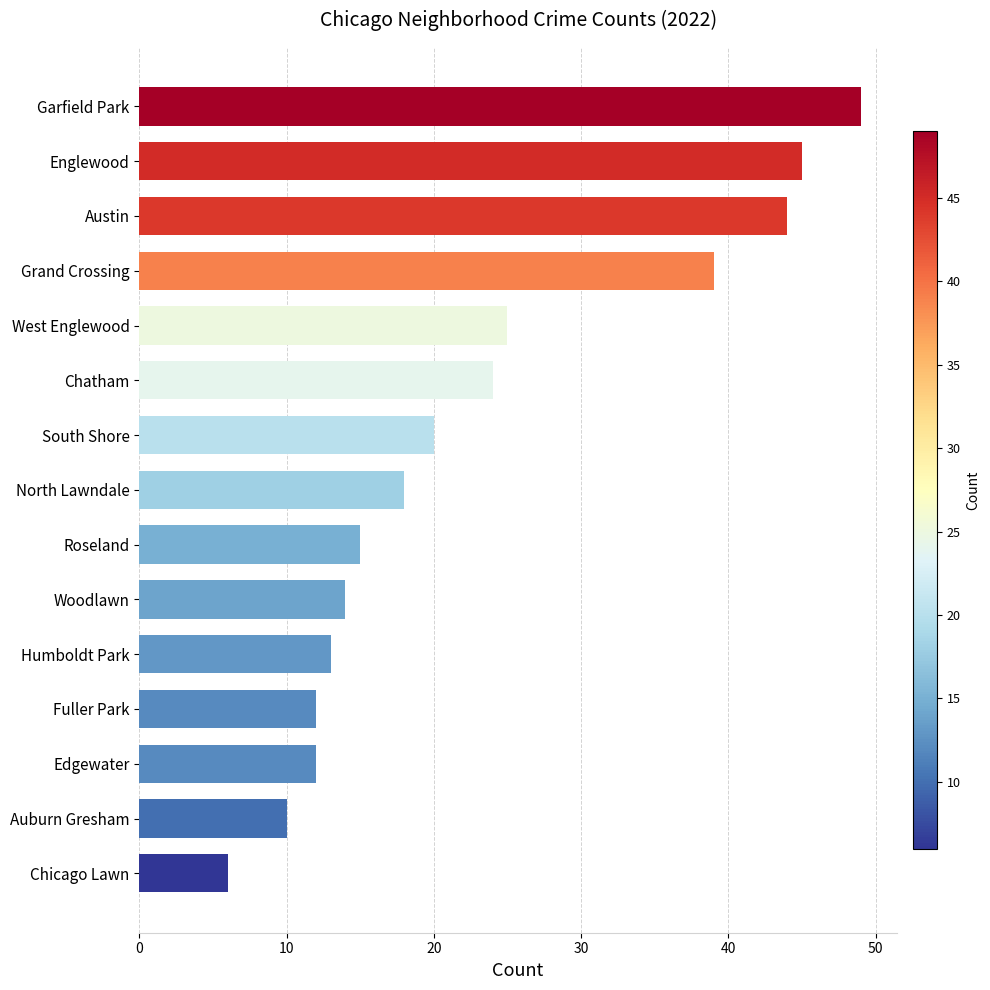

The value at South Shore is 6. True or false?

False